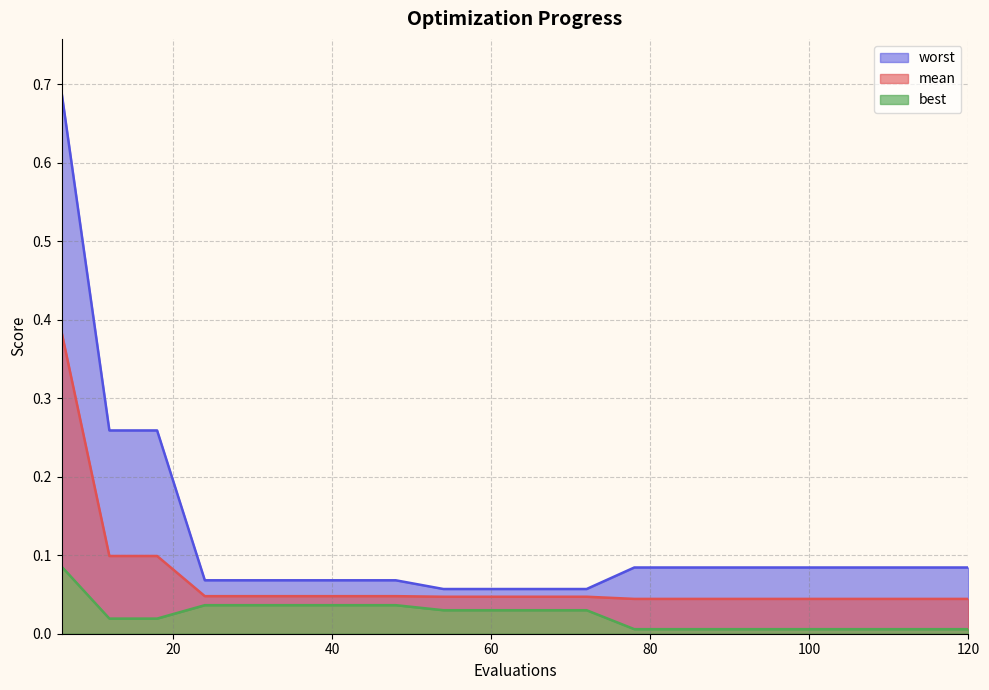

True or false: worst has a value of 0.1 at 84.

True